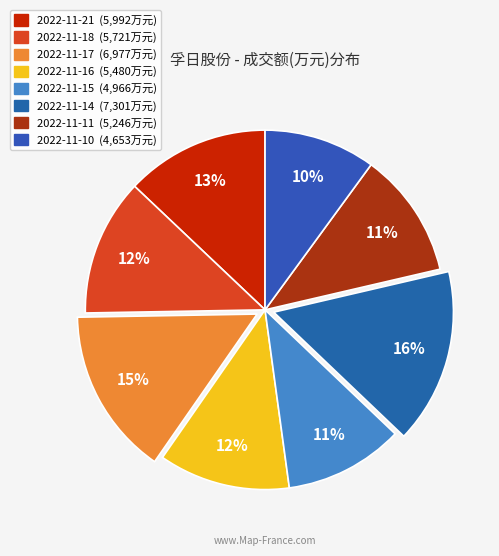

To the nearest percent, what is the average slice percentage?

12%